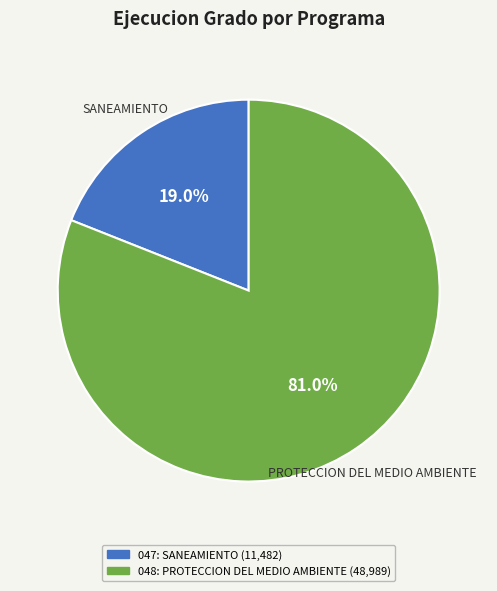

Is it true that 048: PROTECCION DEL MEDIO AMBIENTE is 93% of the pie?

False